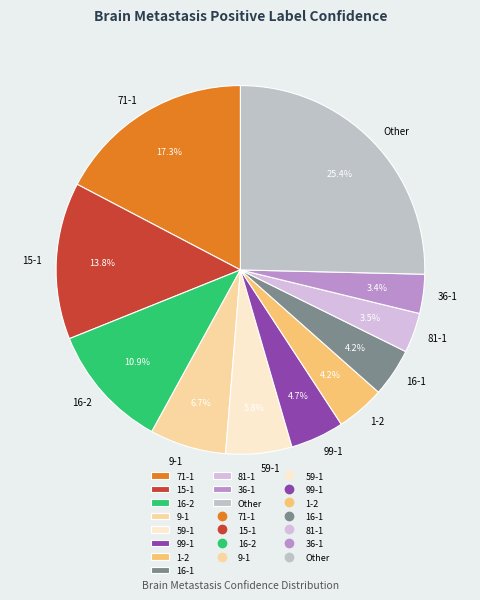

To the nearest percent, what percentage of the pie is 16-2?

11%